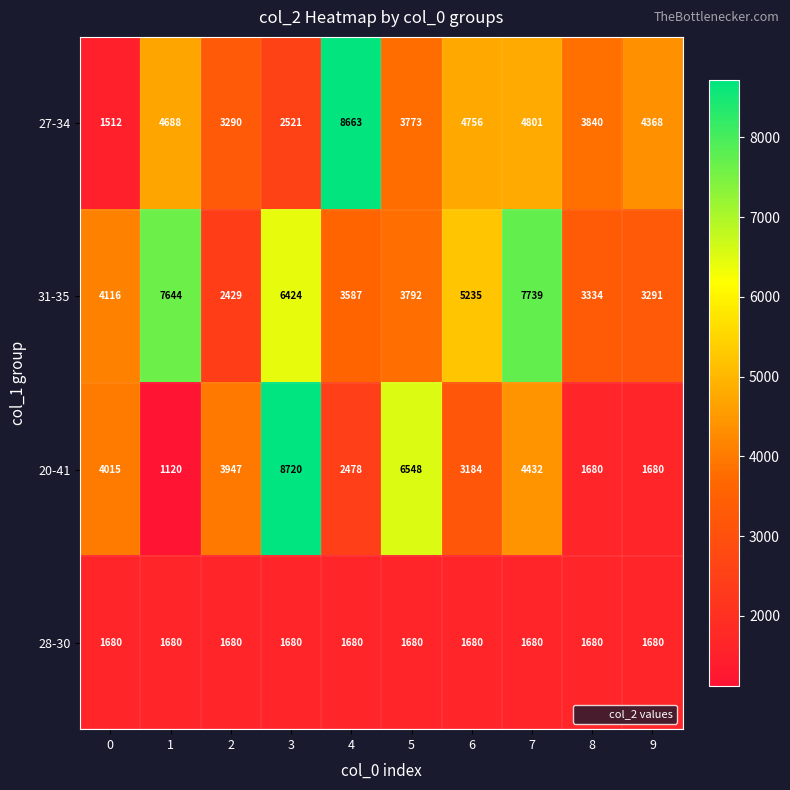

The value of 31-35 at 0 is 1651. True or false?

False